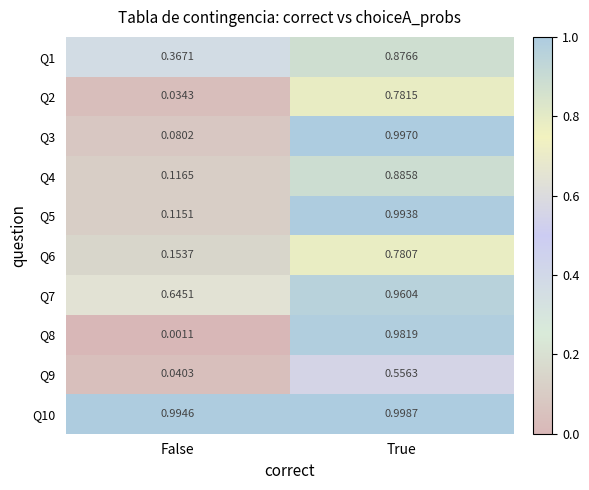

At which label is Q2 closest to 0?

False